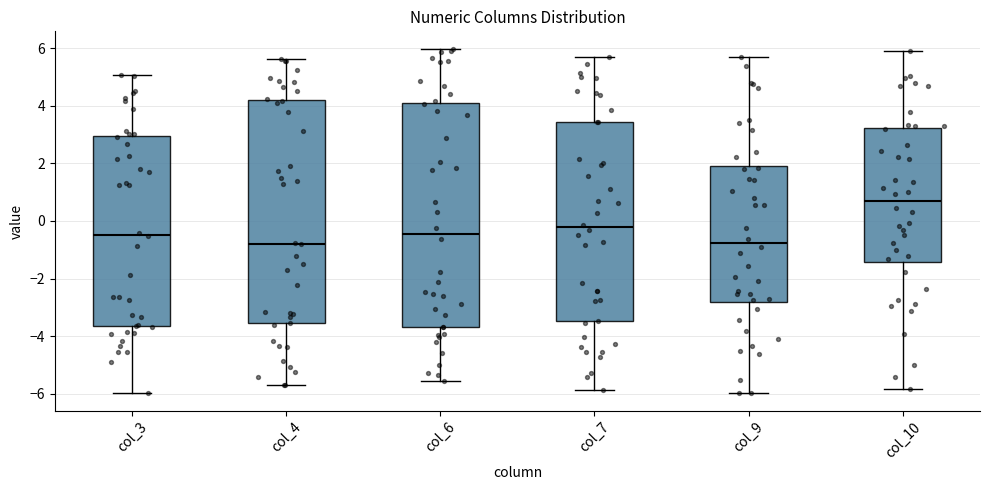

Which box's median line is the highest?

col_10